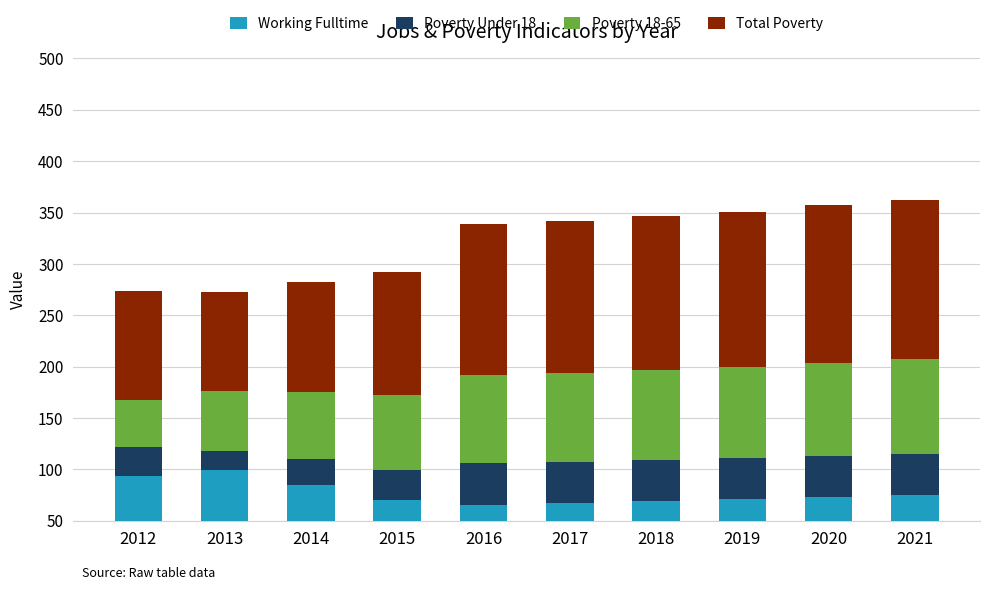

Reading left to right, transcribe all the data shown in this chart.

Working Fulltime: 94	99	85	70	65	67	69	71	73	75
Poverty Under 18: 28	19	25	29	41	40	40	40	40	40
Poverty 18-65: 46	58	65	73	86	87	88	89	91	92
Total Poverty: 106	97	107	120	147	148	150	151	153	155